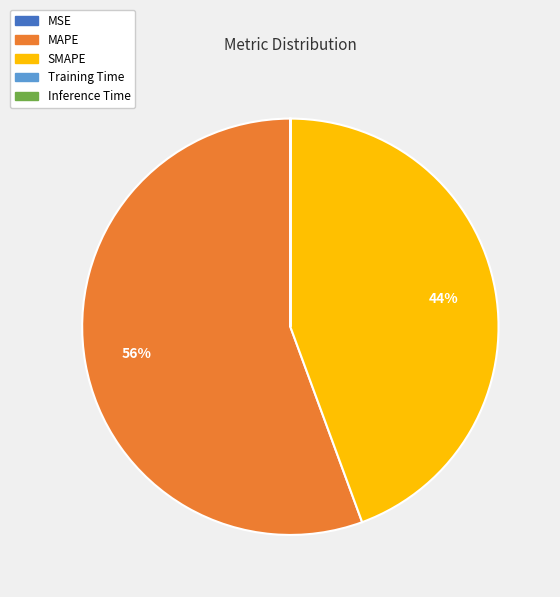

To the nearest percent, what is the difference between the largest and smallest slice percentages?

56%